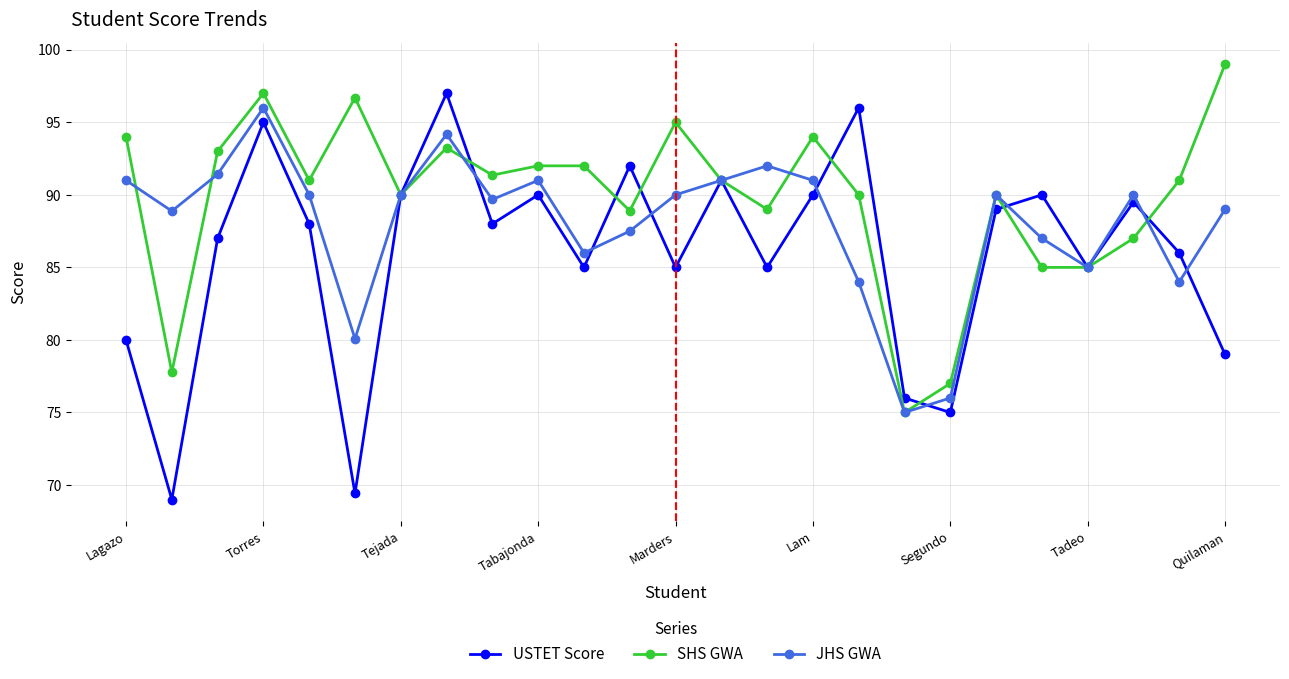

What is the difference between the maximum and minimum values in the USTET Score series?

28.0